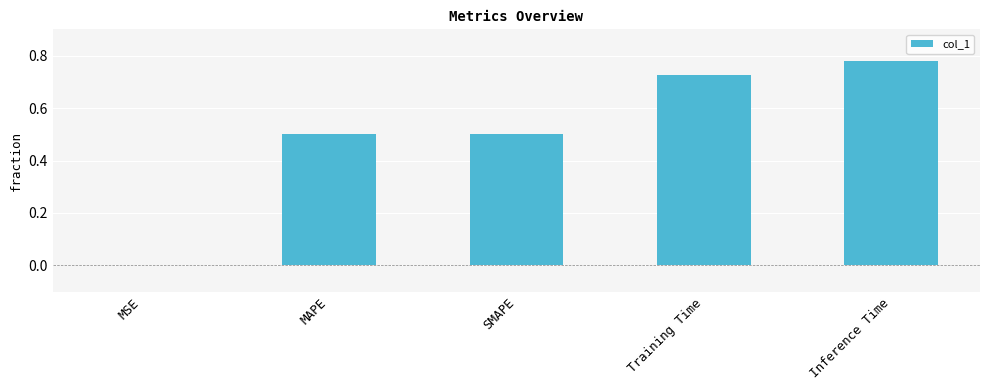

Is it true that the value at MAPE is 0.5?

True